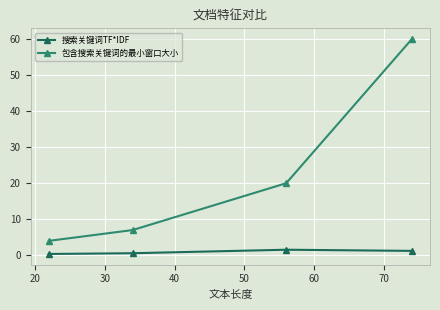

Which series has the largest total across all categories?

包含搜索关键词的最小窗口大小